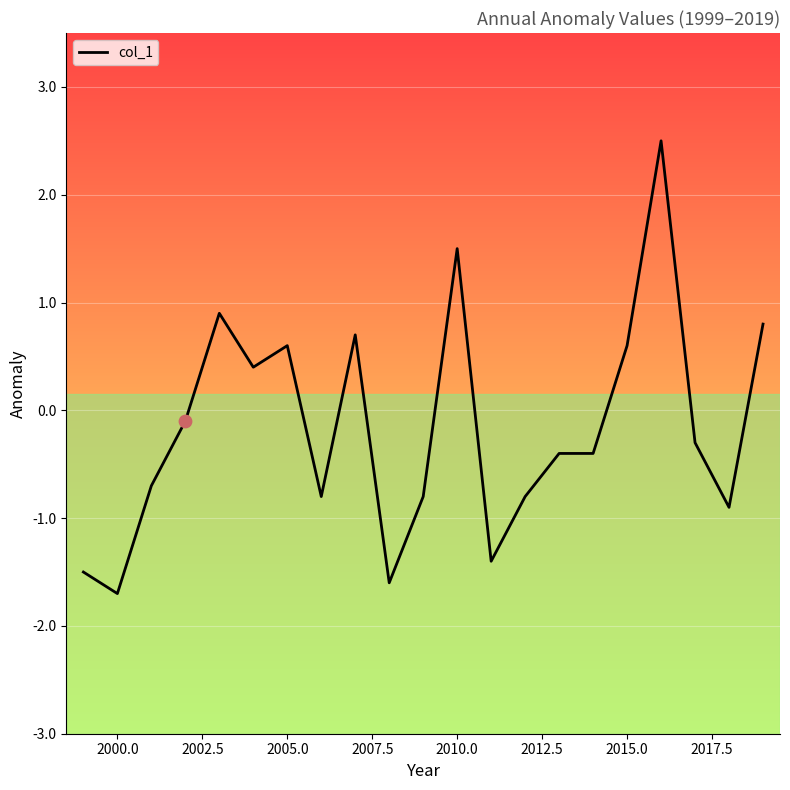

What is the smallest value displayed?

-1.7